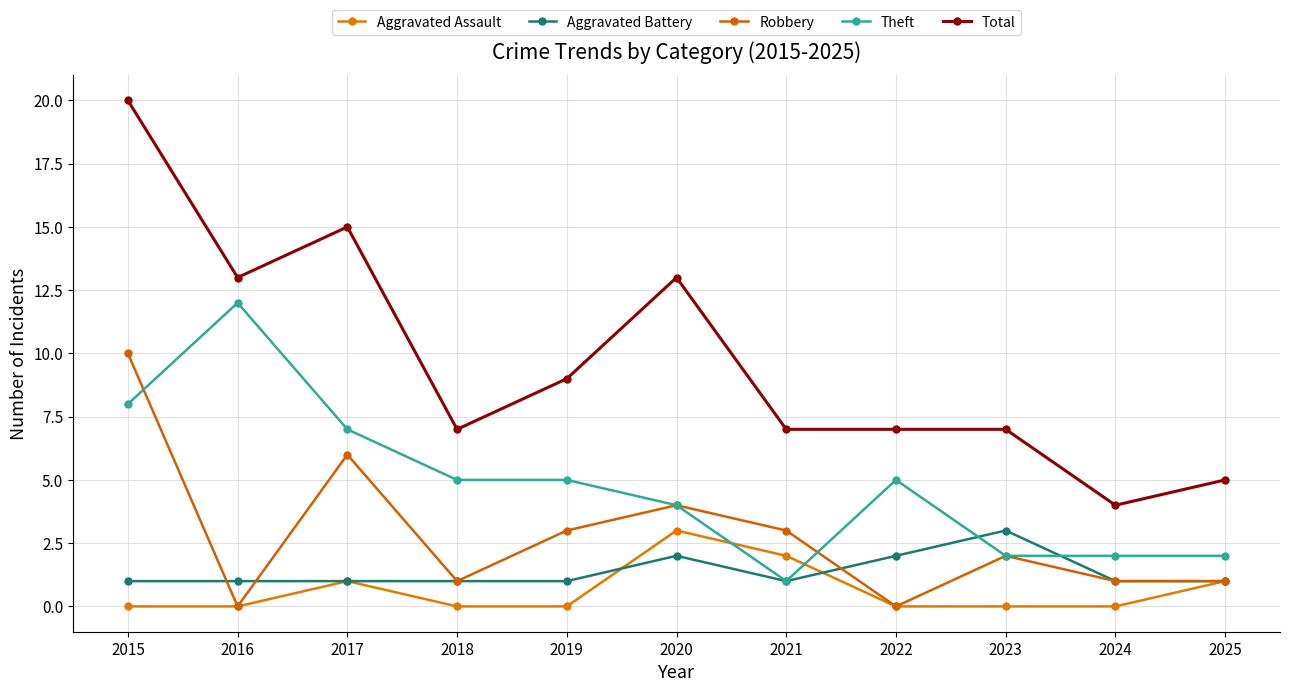

How many categories are shown in the chart?

11